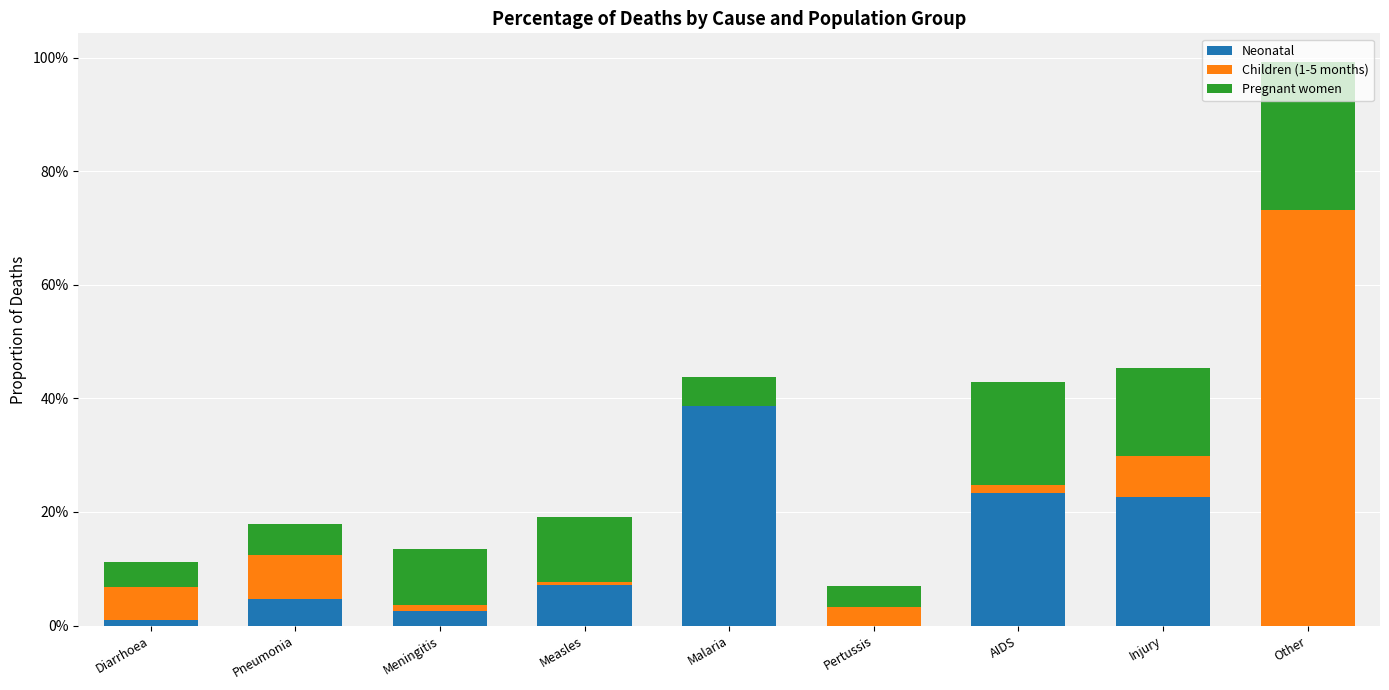

Is it true that Neonatal equals 0.0 at Other?

True